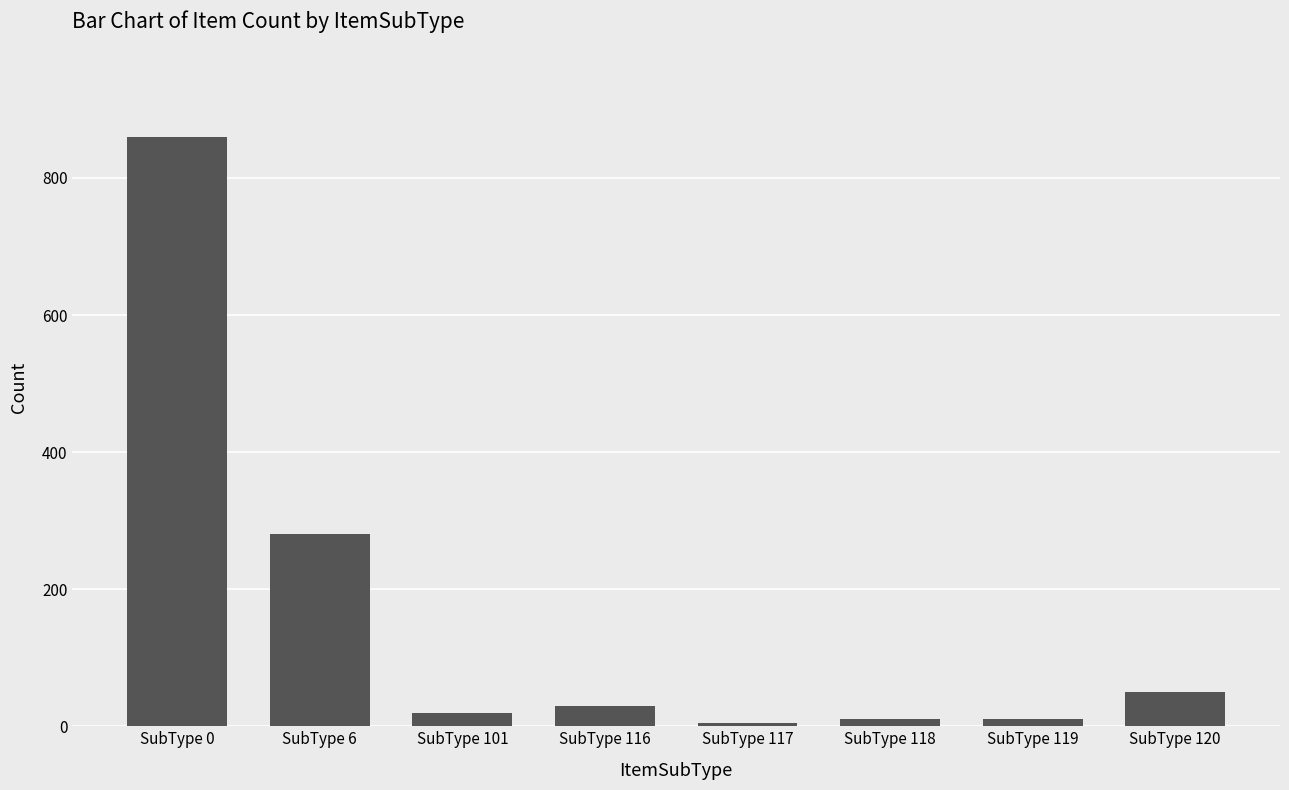

Reading right to left, what are all the values shown in this chart?

SubType 120=50	SubType 119=10	SubType 118=10	SubType 117=5	SubType 116=30	SubType 101=20	SubType 6=280	SubType 0=860